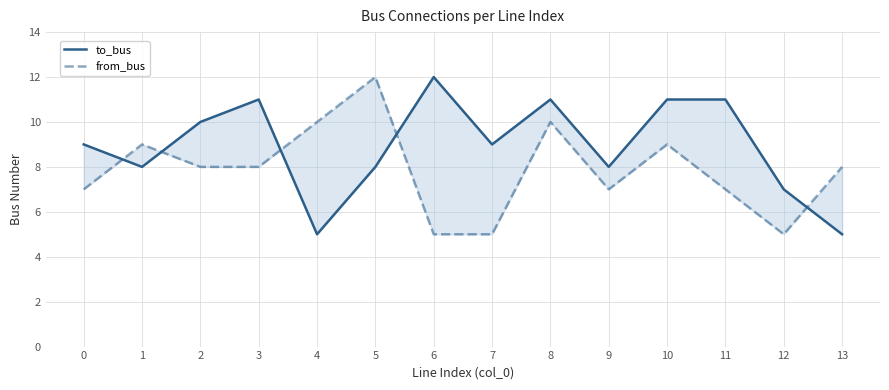

Does the chart have visible grid lines?

Yes